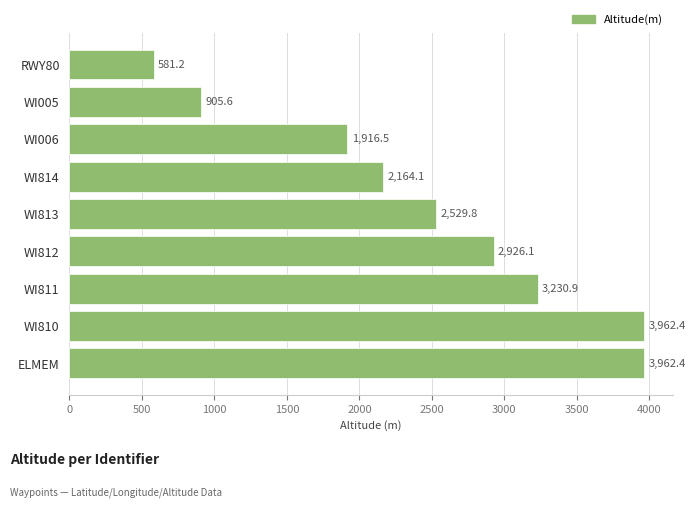

Does the chart contain any negative values?

No